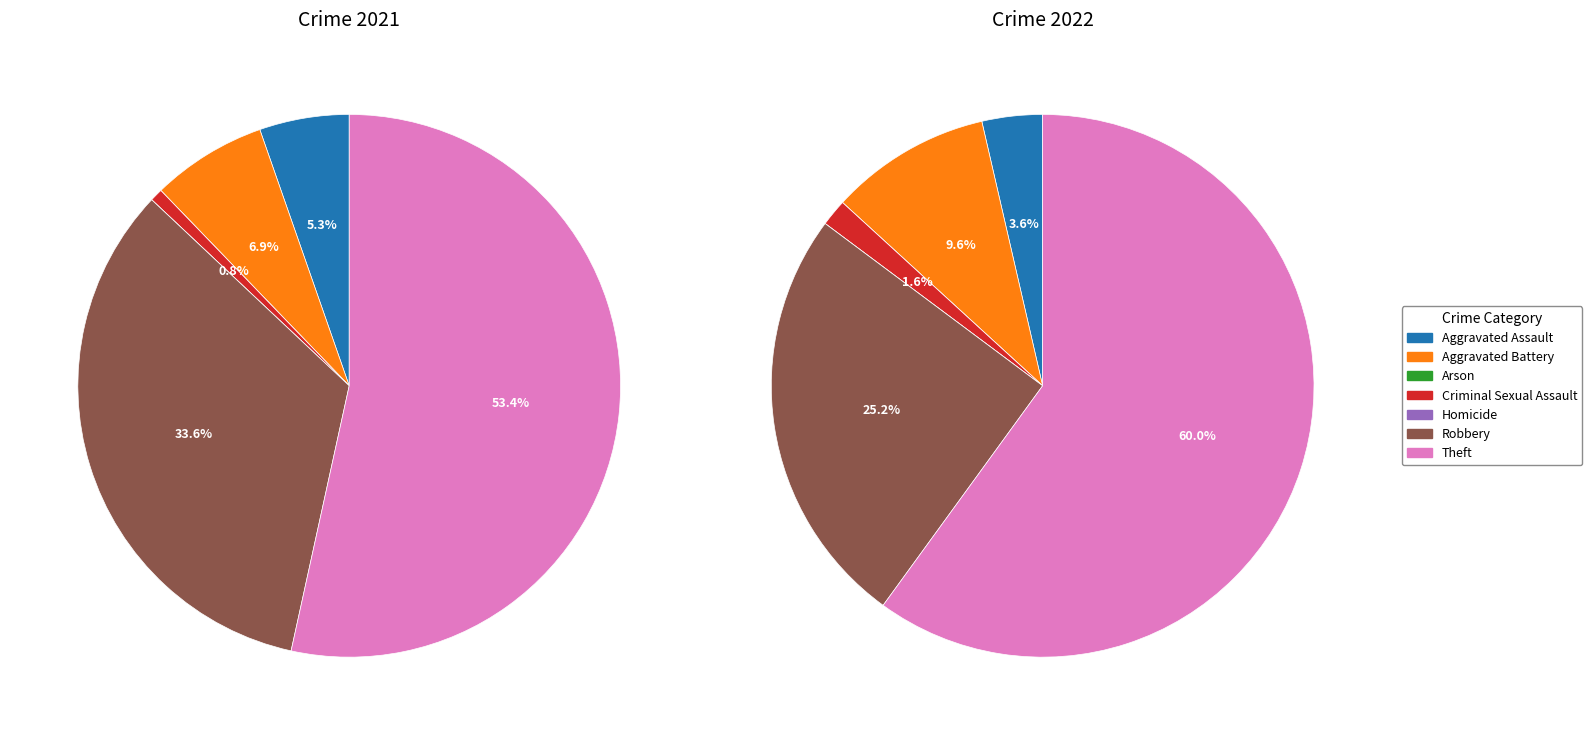

How many slices are in this pie chart?

7